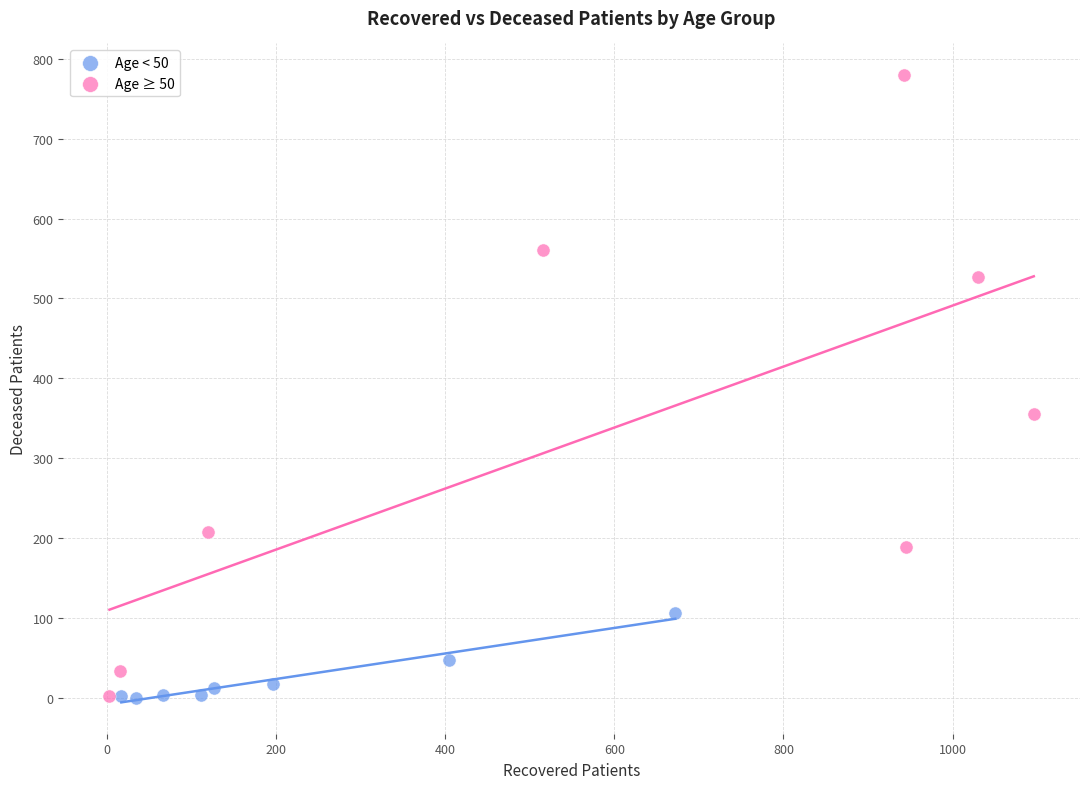

Which series has the largest Y range (max minus min)?

Age ≥ 50